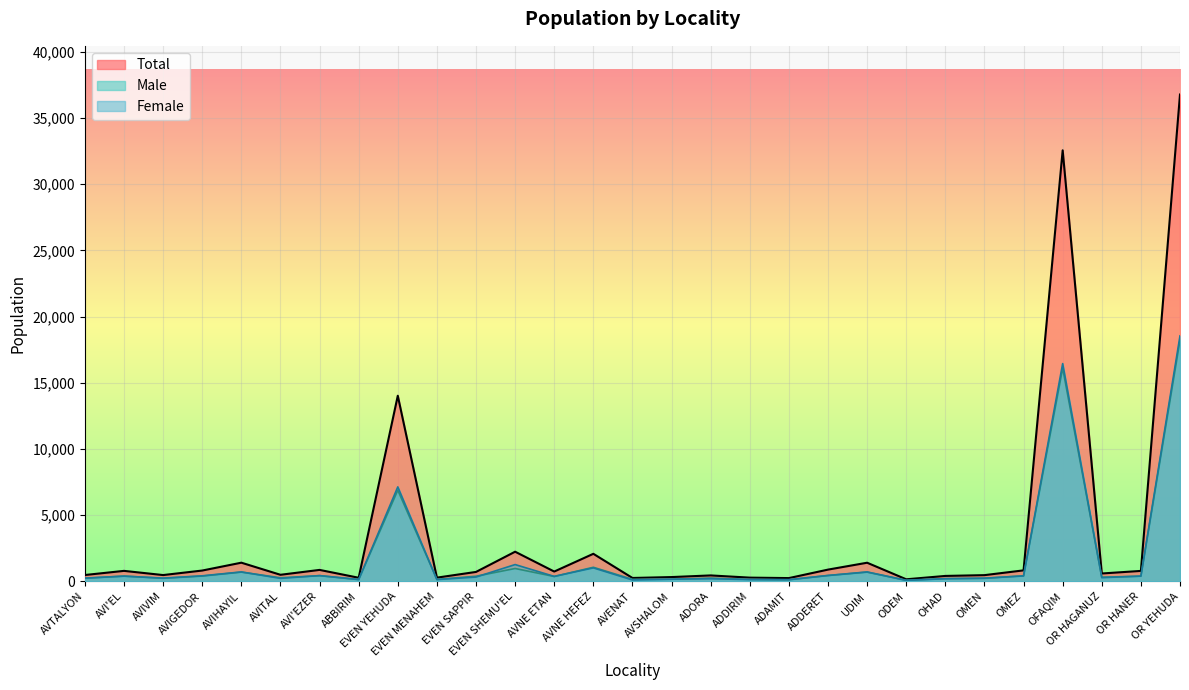

Count the number of categories in the chart.

29